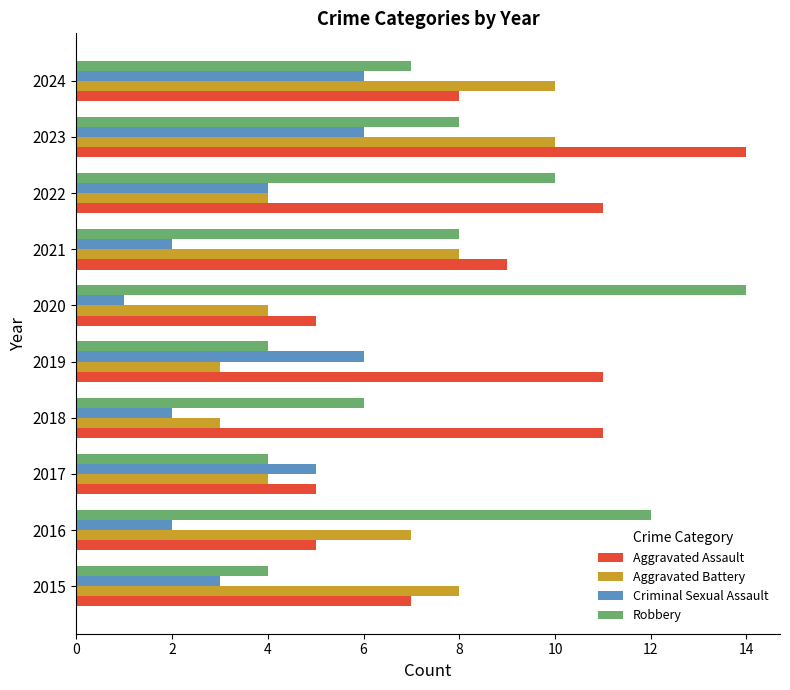

Rank the series by their average value, from lowest to highest.

Criminal Sexual Assault, Aggravated Battery, Robbery, Aggravated Assault